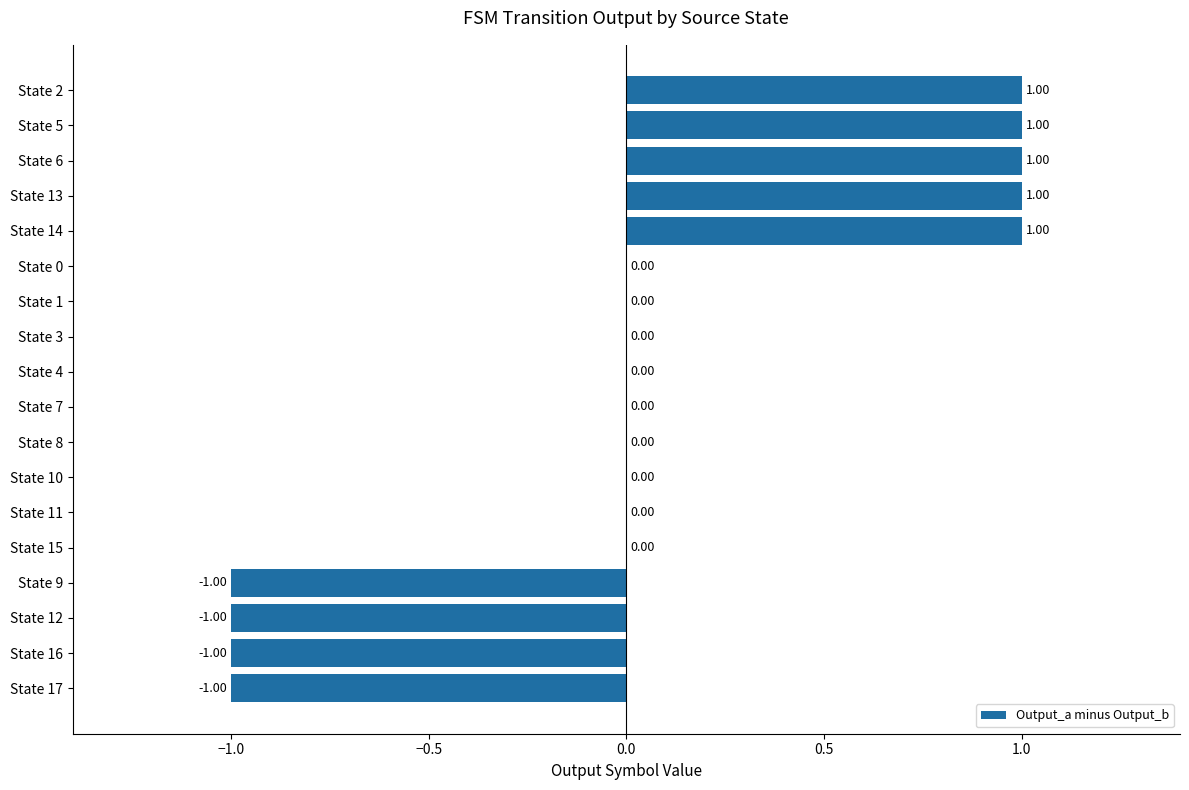

Are the bars horizontal?

Yes